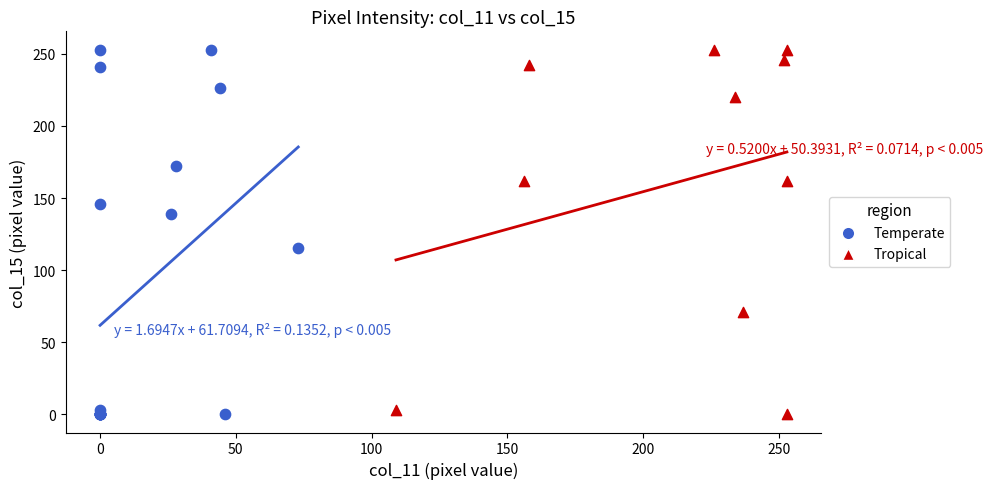

What are all the series names shown in the legend?

Temperate, Tropical